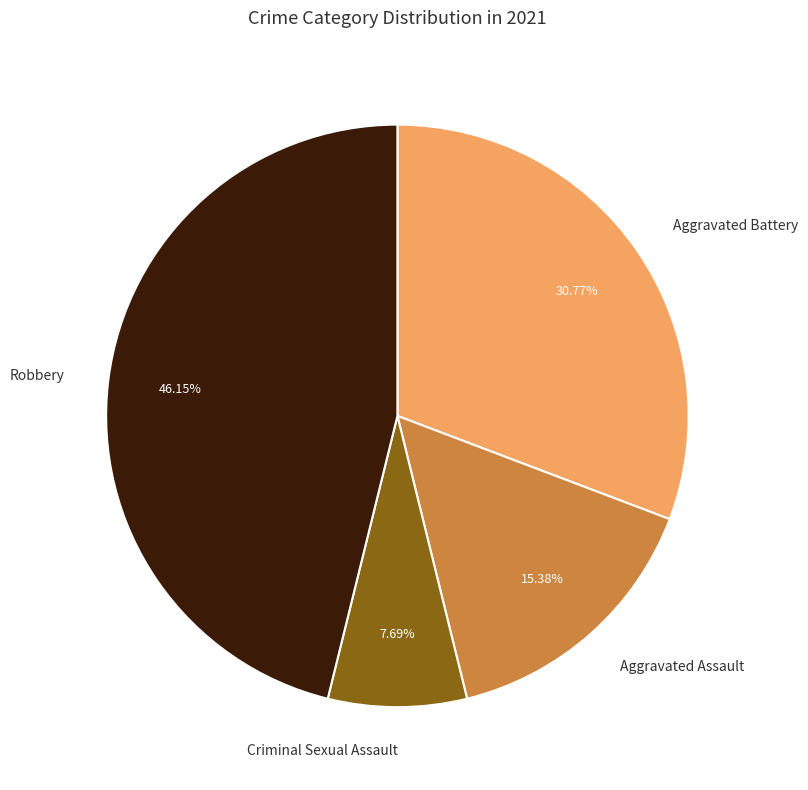

Is there any slice that represents more than half of the pie?

No